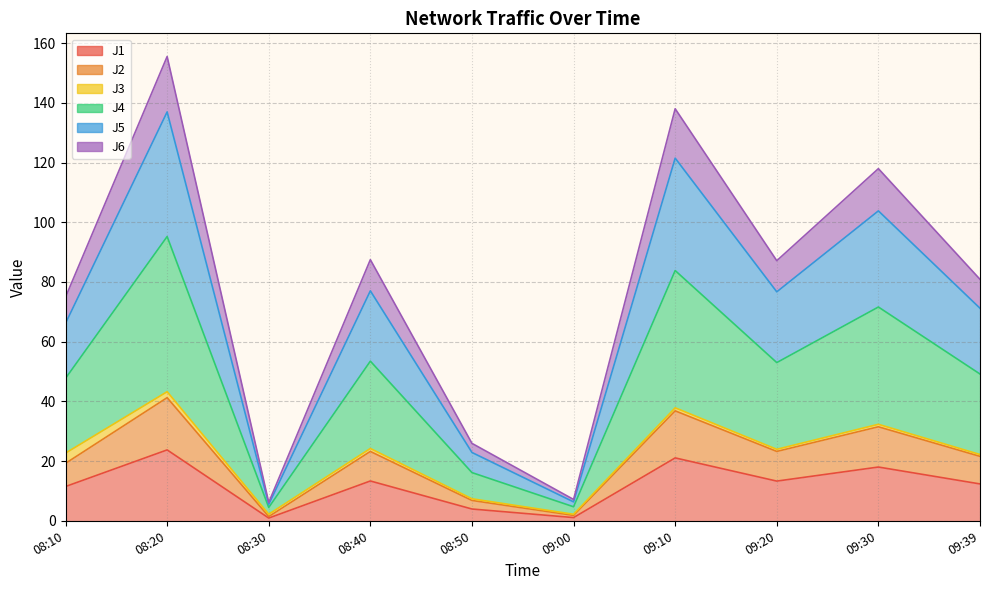

Where is the first local maximum for J4?

08:20